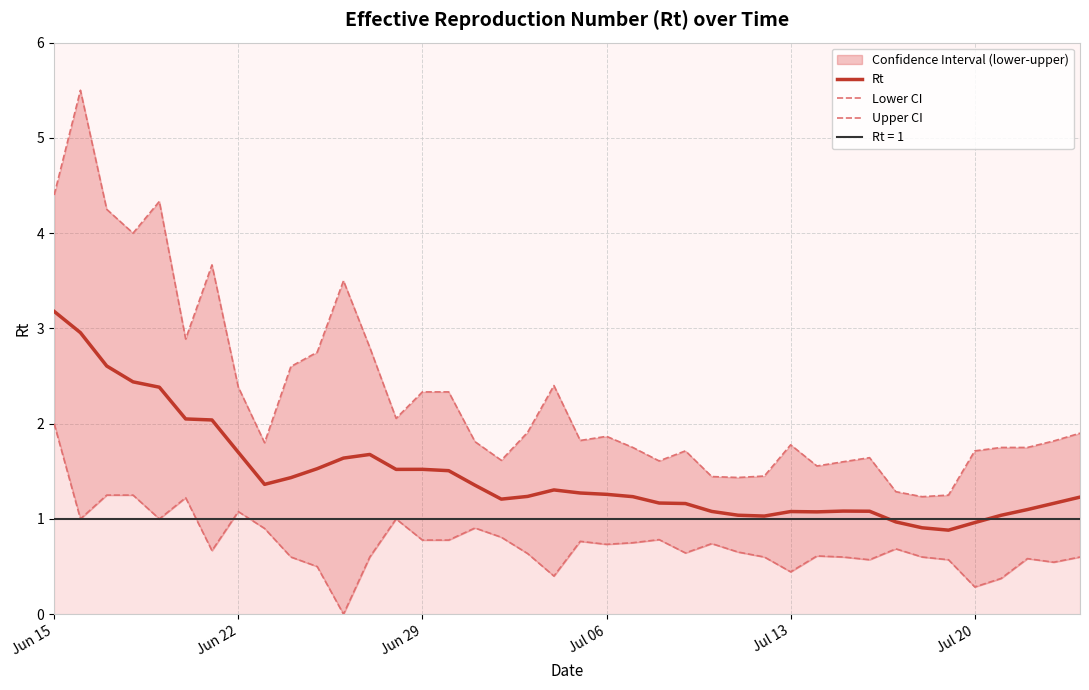

In Rt, how many points are lower than both neighbors (excluding endpoints)?

6